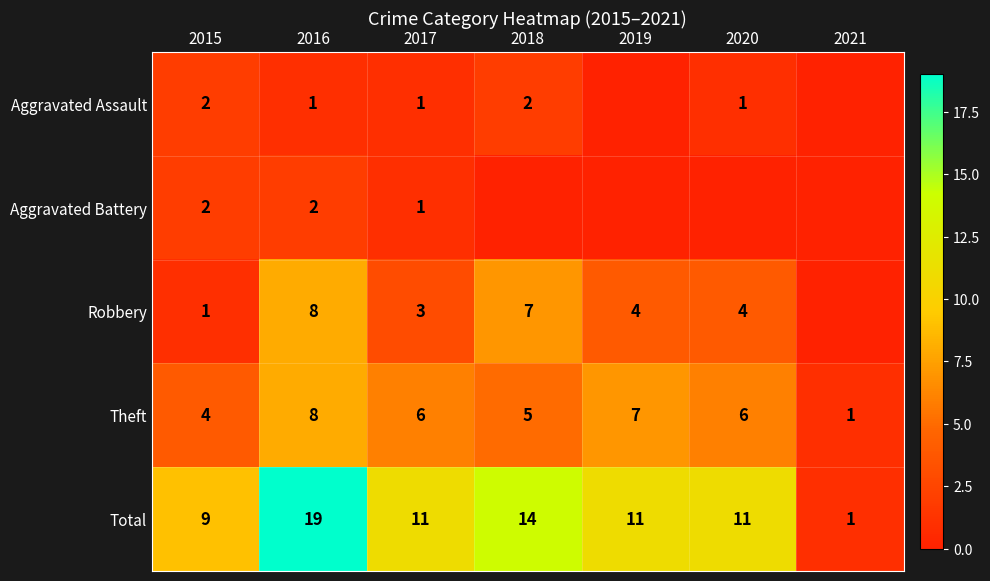

At which label does Total reach its peak?

2016